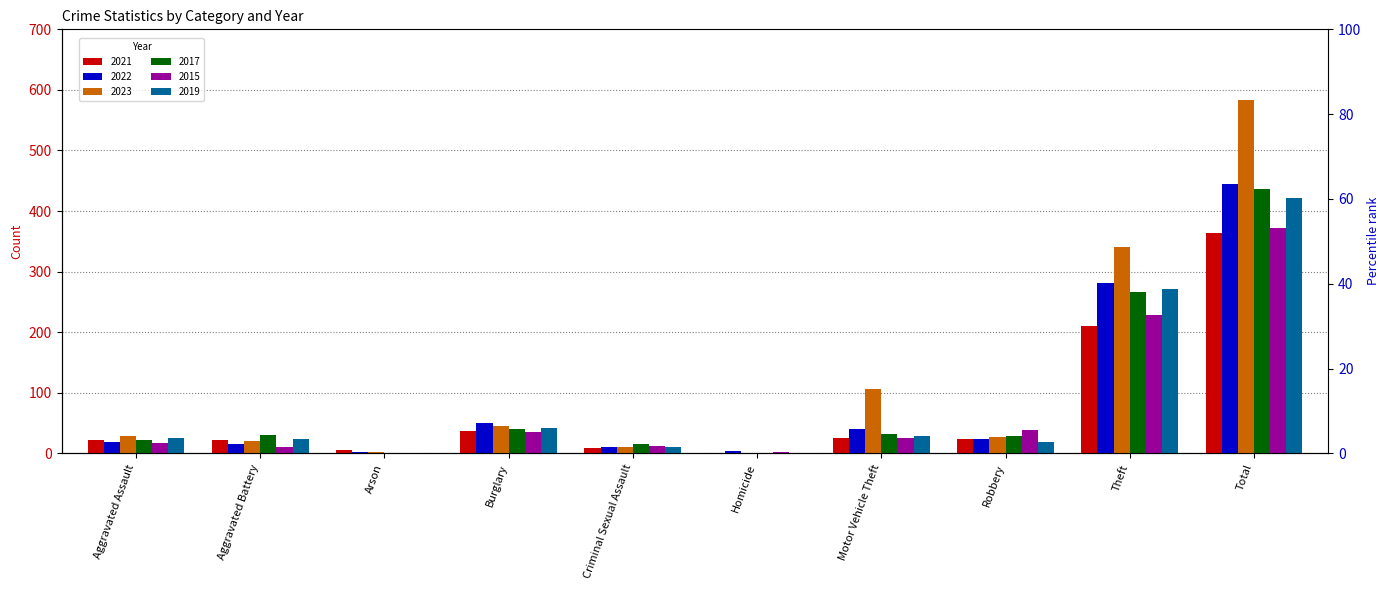

The value of 2021 at Robbery is 6. True or false?

False